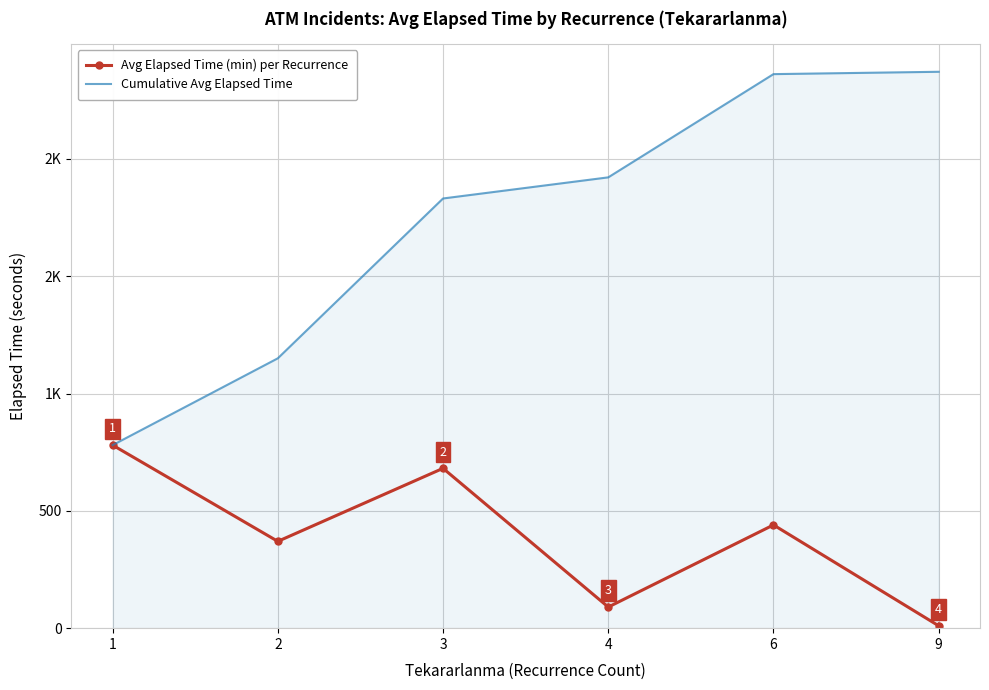

Reading left to right, what are all the values shown in this chart?

Avg Elapsed Time (min) per Recurrence: 780.2	370.0	681.2	90.0	440.0	10.0
Cumulative Avg Elapsed Time: 780.2	1150.2	1831.5	1921.5	2361.4	2371.4